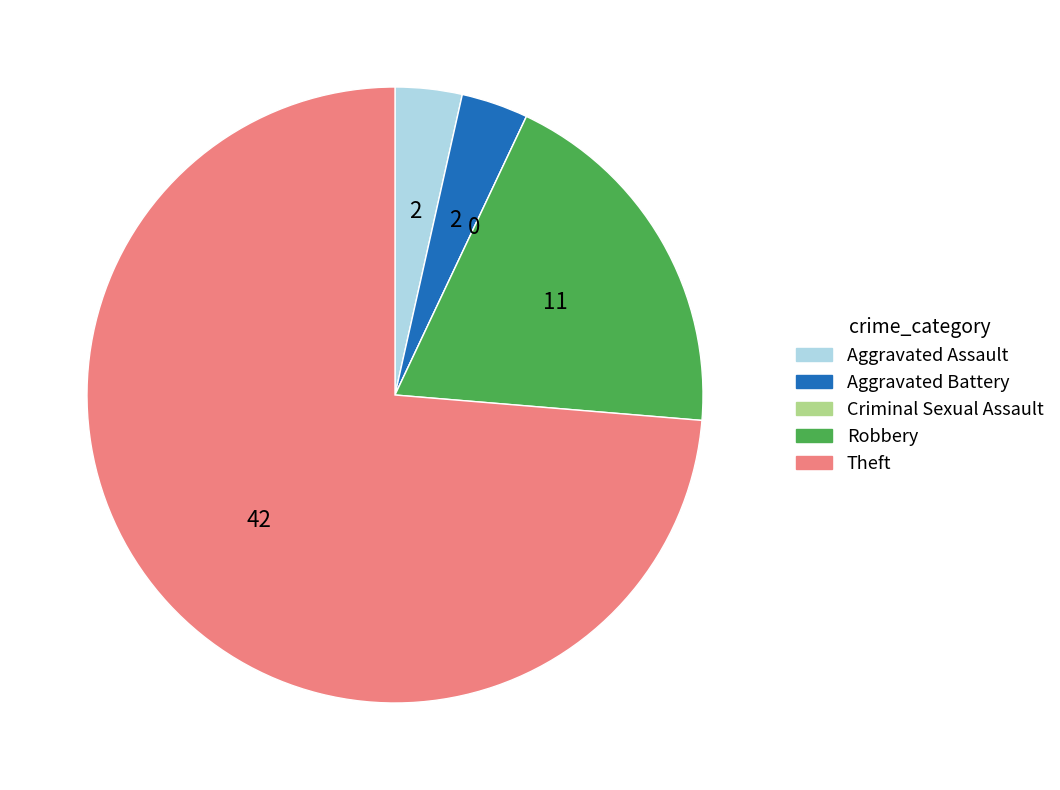

True or false: Aggravated Battery accounts for 4% of the total.

True